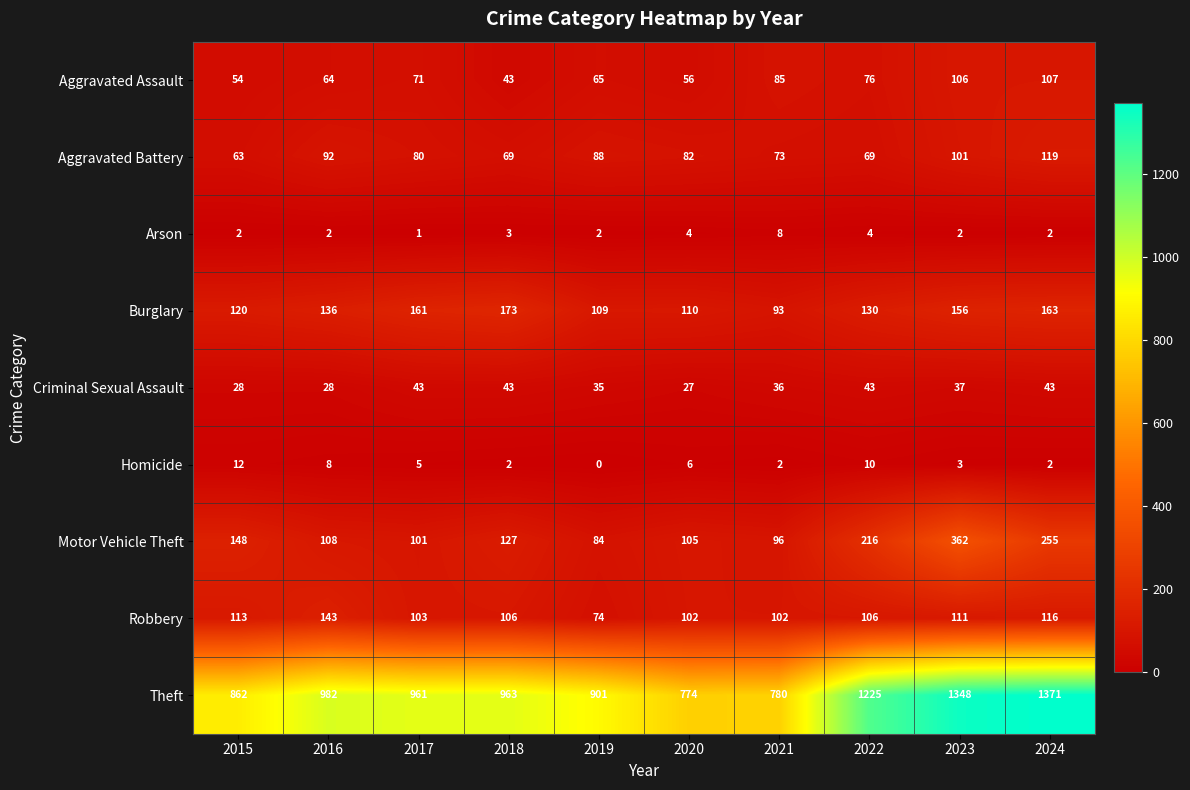

Which series has the largest range (max minus min)?

Theft